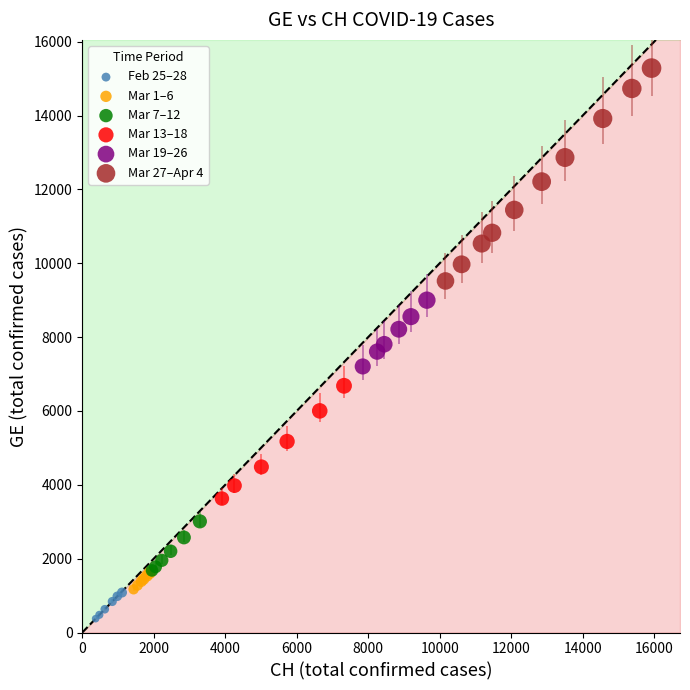

Which series contains the highest Y value?

Mar 27–Apr 4